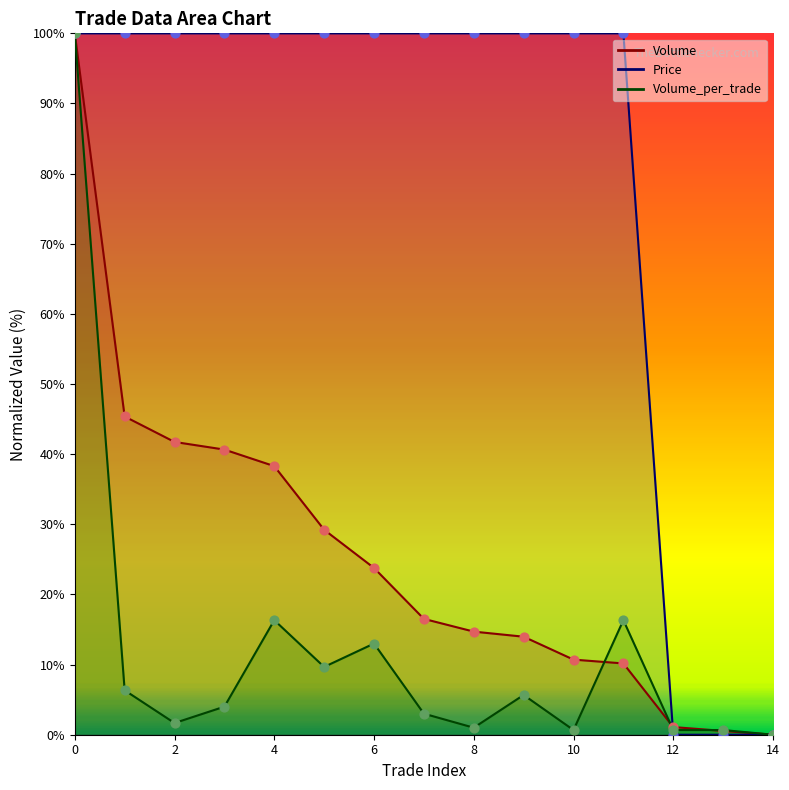

Which series contains the lowest Y value?

Price